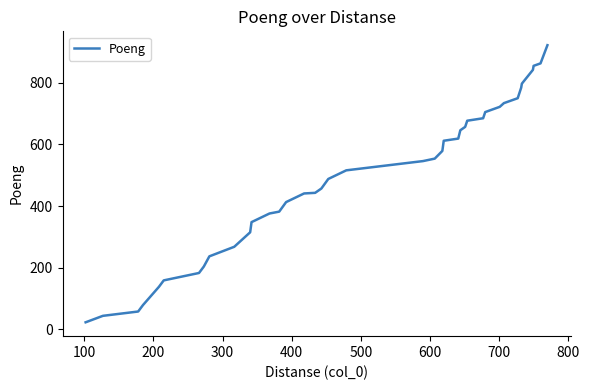

What is the difference between the maximum and minimum values?

899